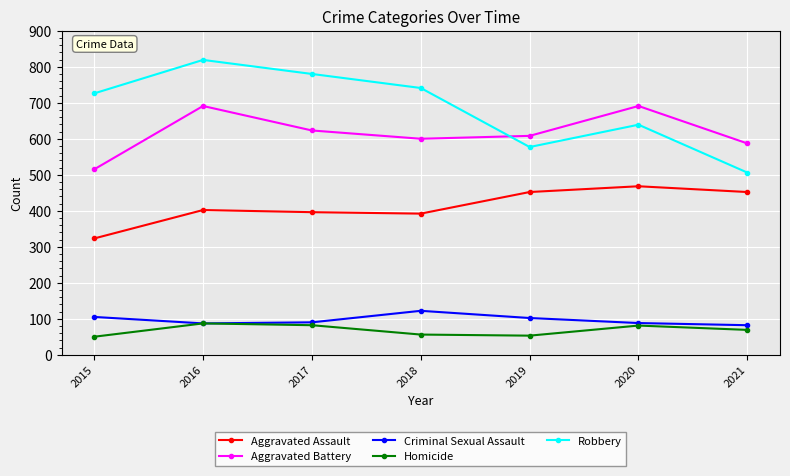

In Aggravated Battery, how many points are lower than both neighbors (excluding endpoints)?

1